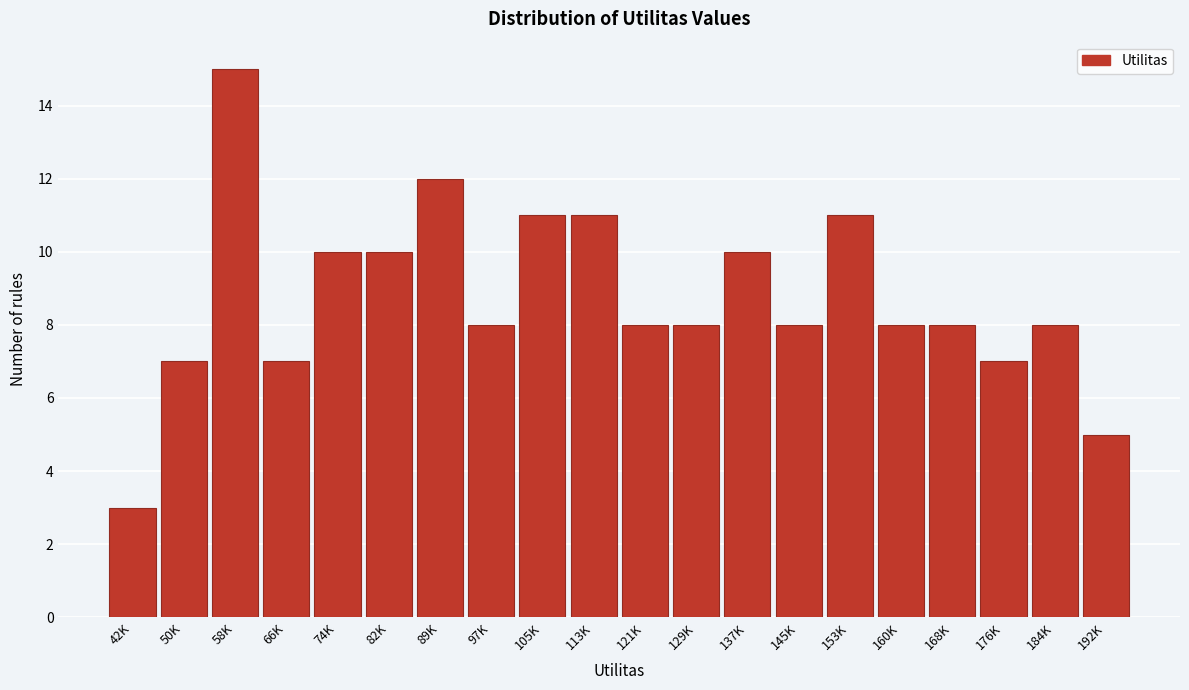

Reading right to left, transcribe all the data shown in this chart.

192K=5	184K=8	176K=7	168K=8	160K=8	153K=11	145K=8	137K=10	129K=8	121K=8	113K=11	105K=11	97K=8	89K=12	82K=10	74K=10	66K=7	58K=15	50K=7	42K=3